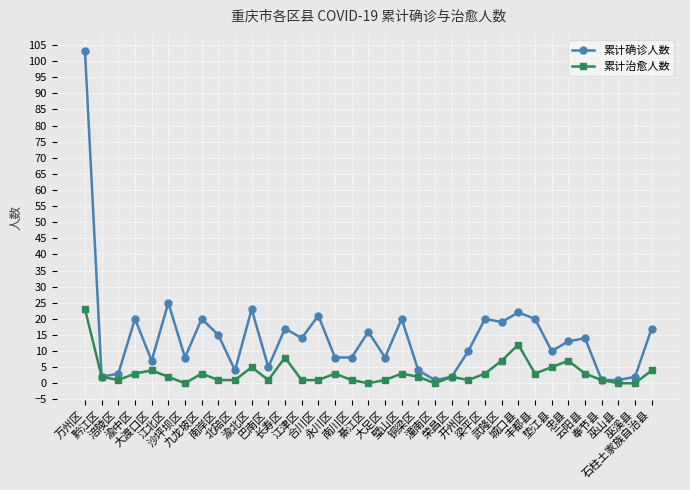

List the series in order of their overall mean, highest first.

累计确诊人数, 累计治愈人数